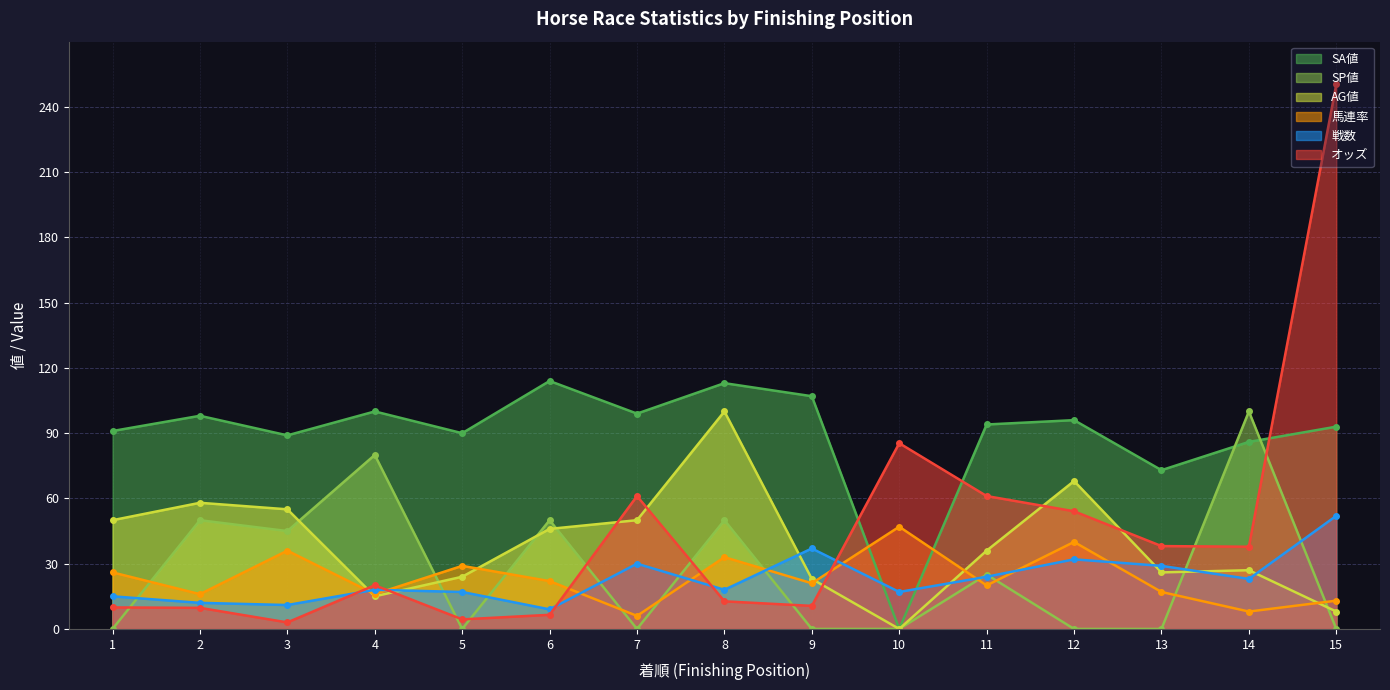

How many data points in AG値 are less than 36?

7